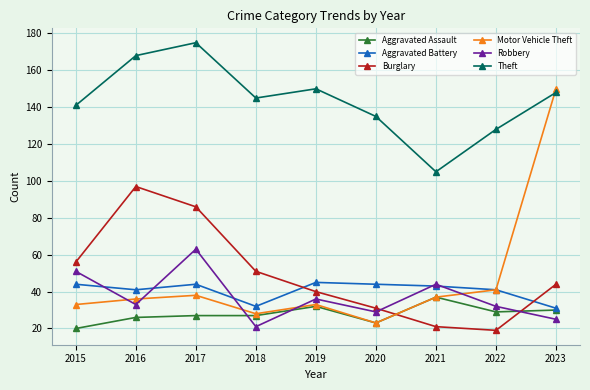

Which category has the highest value across all series?

2017